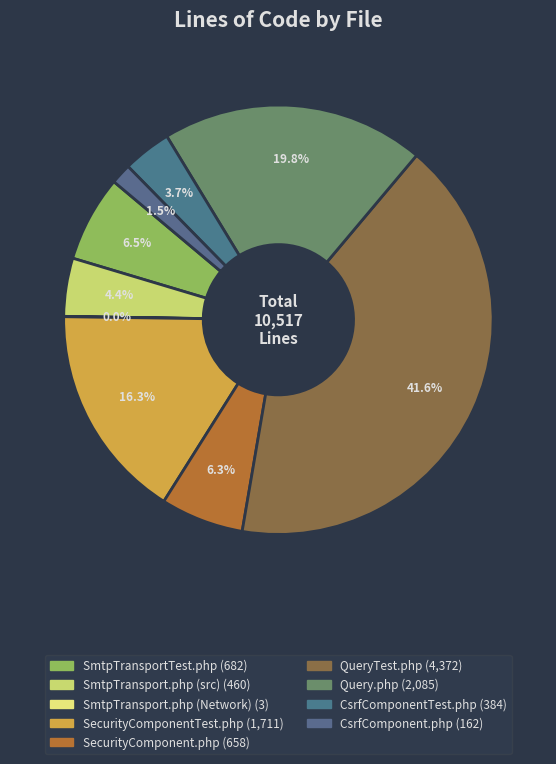

Is there a majority slice in this chart?

No